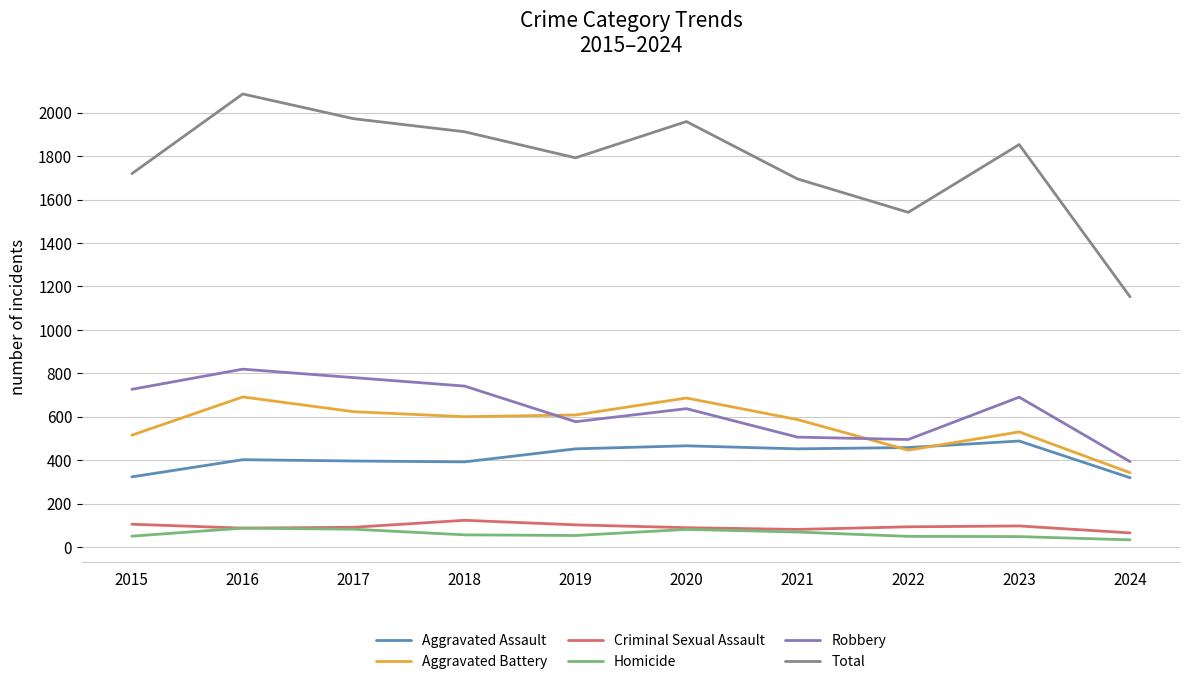

Which series changed the most between 2015 and 2016?

Total